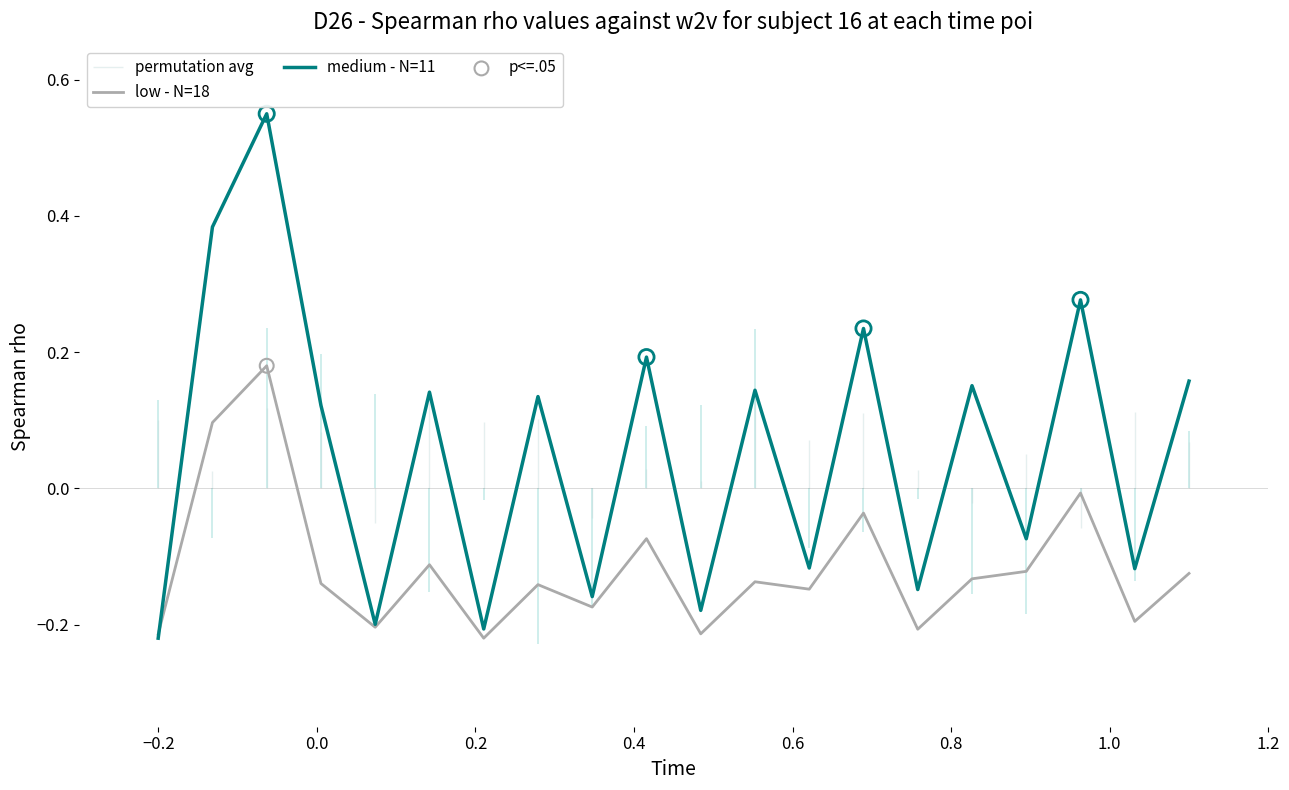

What are all the series names shown in the legend?

low - N=18, medium - N=11